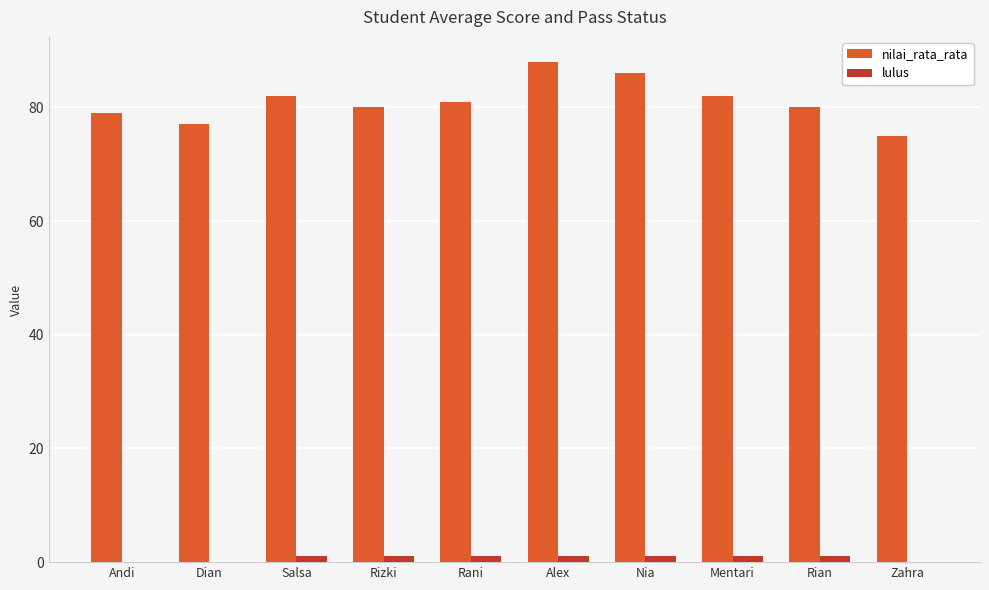

Which category has the highest value across all series?

Alex